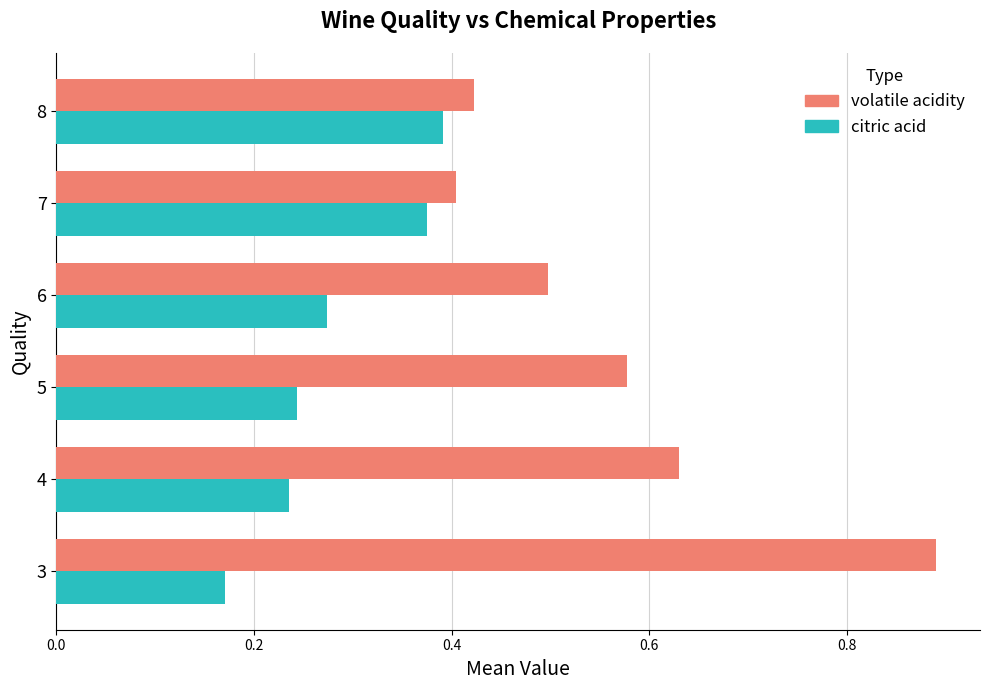

List the series in order of their overall mean, highest first.

volatile acidity, citric acid